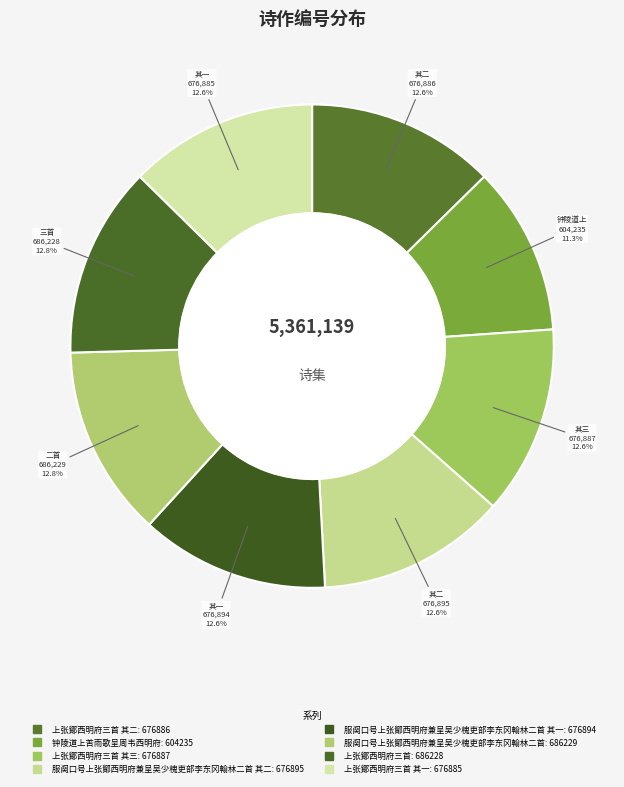

Rank the categories by value from highest to lowest.

服阕口号上张鄮西明府兼呈吴少槐吏部李东冈翰林二首, 上张鄮西明府三首, 服阕口号上张鄮西明府兼呈吴少槐吏部李东冈翰林二首 其二, 服阕口号上张鄮西明府兼呈吴少槐吏部李东冈翰林二首 其一, 上张鄮西明府三首 其三, 上张鄮西明府三首 其二, 上张鄮西明府三首 其一, 钟陵道上苦雨歌呈周韦西明府